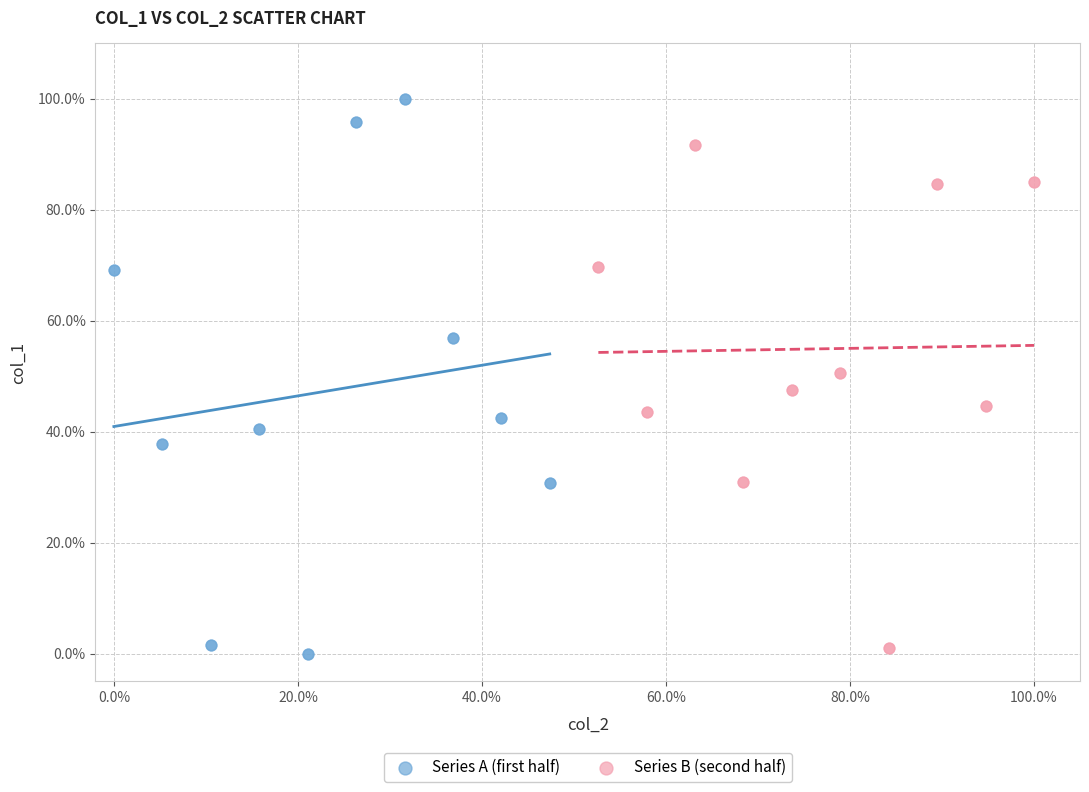

Which series contains the highest Y value?

Series A (first half)